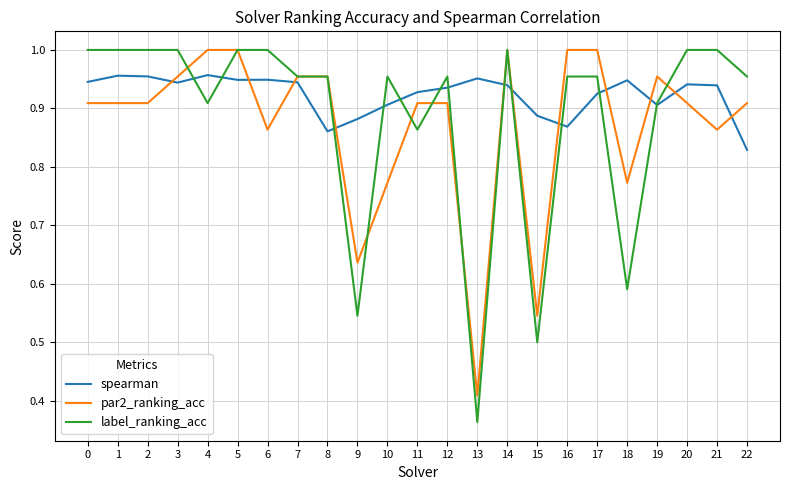

What is the difference between the highest and lowest values at 9?

0.3